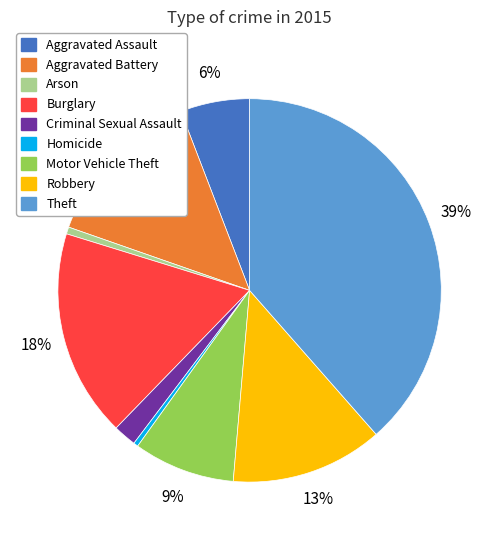

To the nearest percent, what is the average slice percentage?

11%